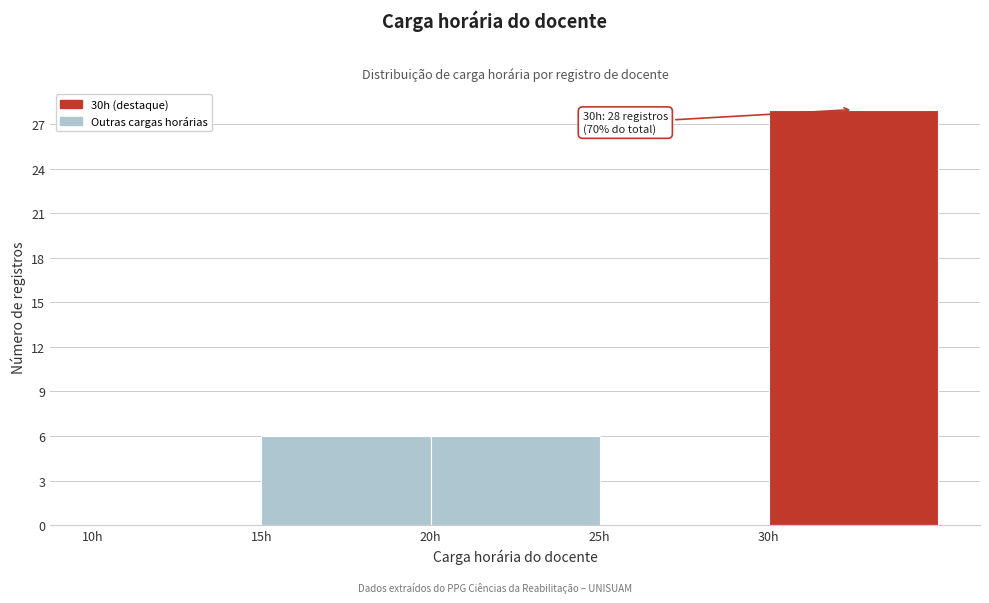

Which range on the x-axis has the tallest bar?

30 to 35